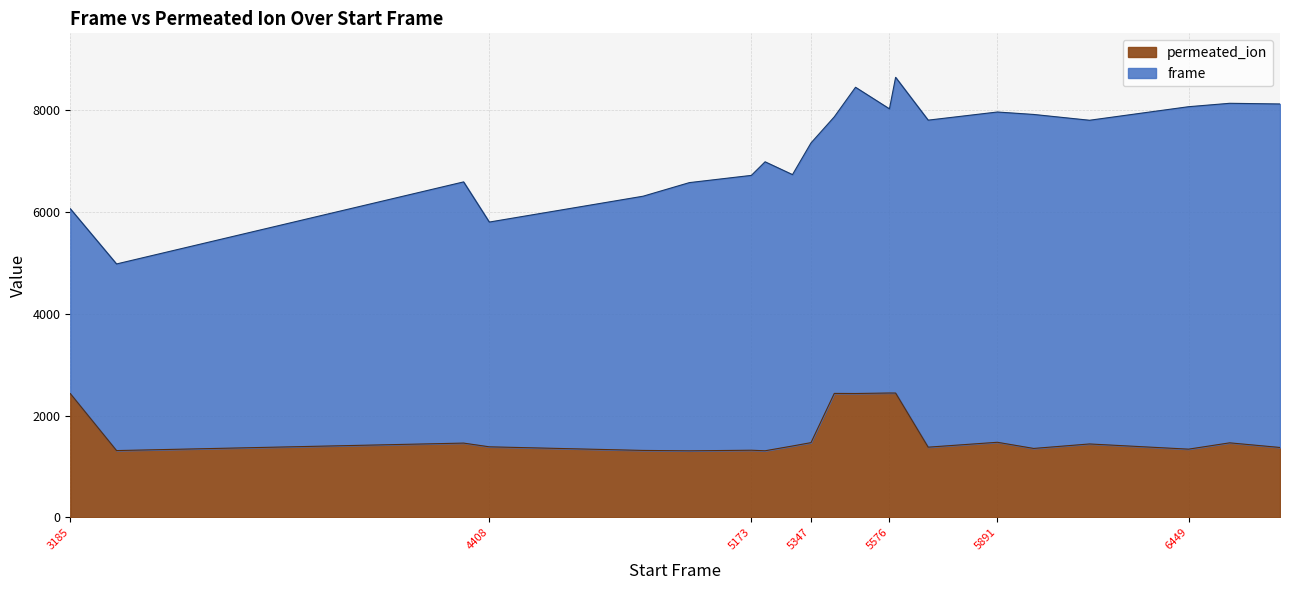

Which has a higher value, 5689 or 4408?

4408